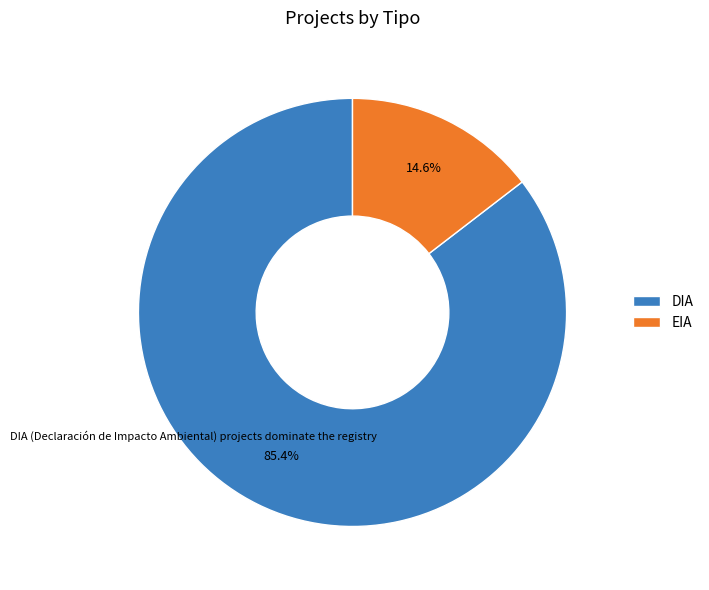

Which slice represents more than half of the pie?

DIA